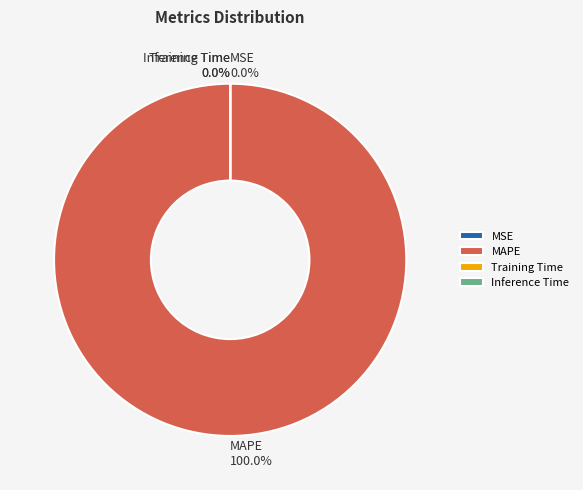

How many slices are in this pie chart?

4